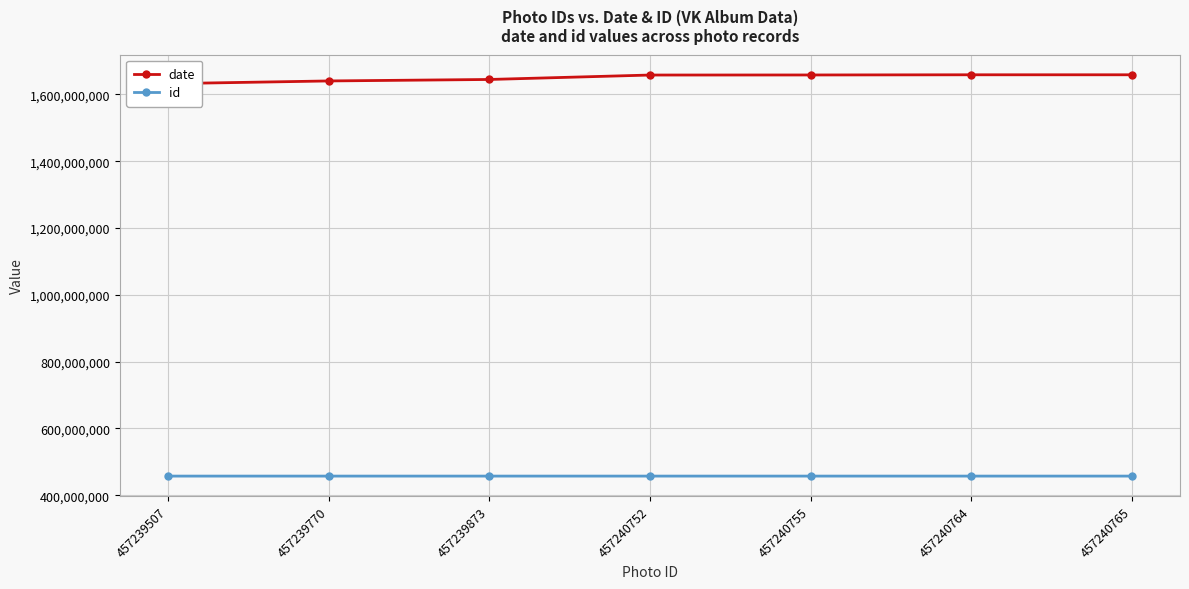

Is the value of id at 457240764 greater than the value of date at 457240752?

No